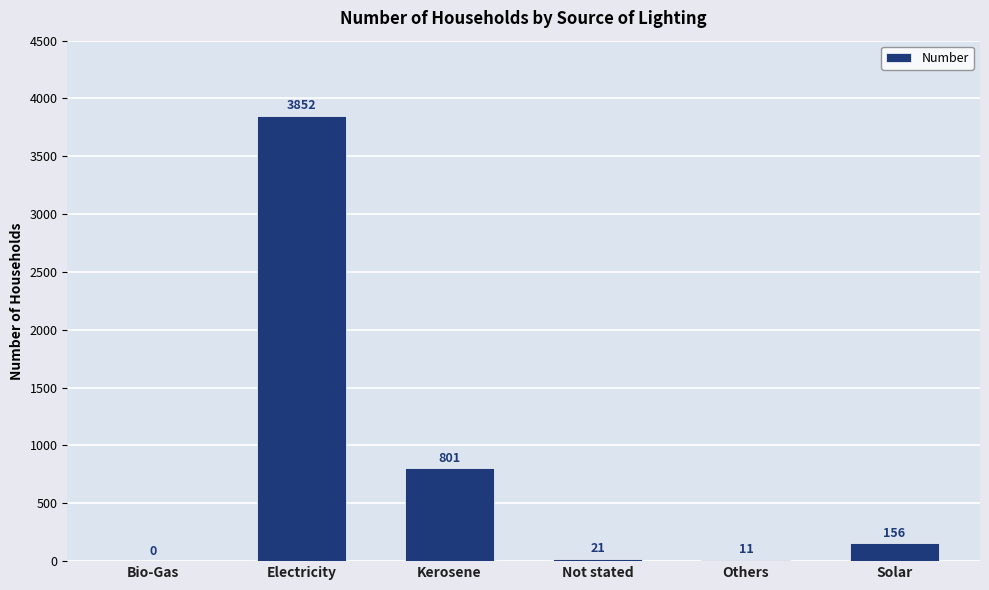

True or false: the data shows 156 at Solar.

True